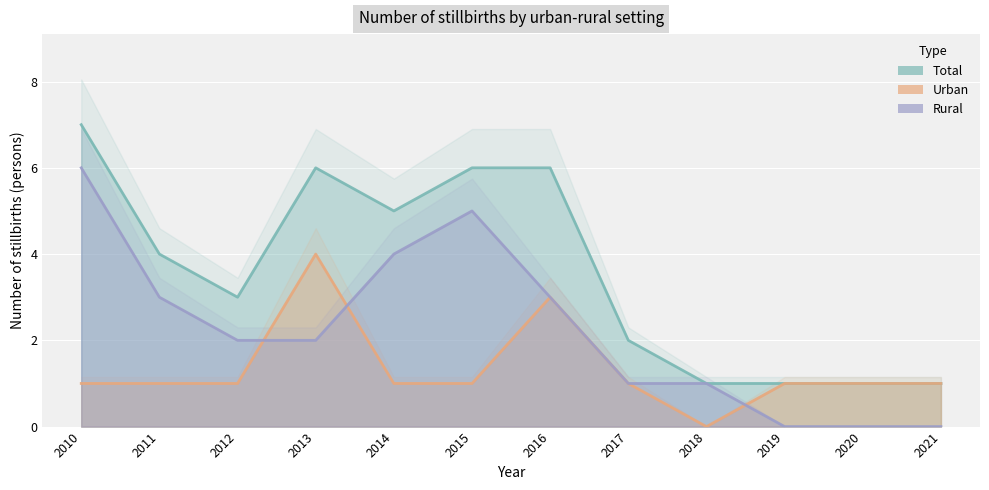

At which category does the chart reach its peak across all series?

2010